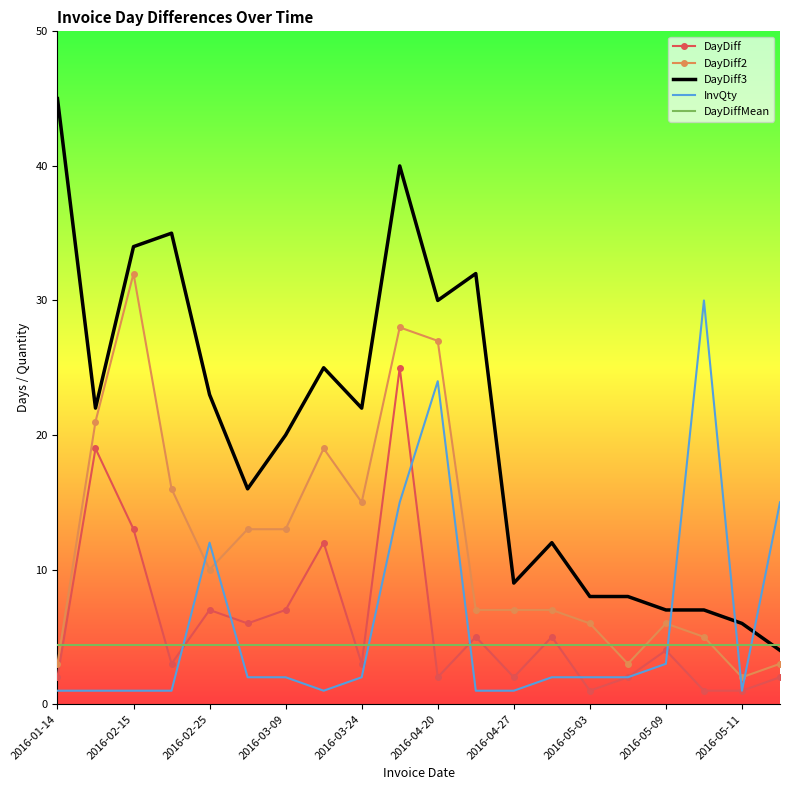

What is the difference between the maximum and minimum values in the DayDiff3 series?

41.0